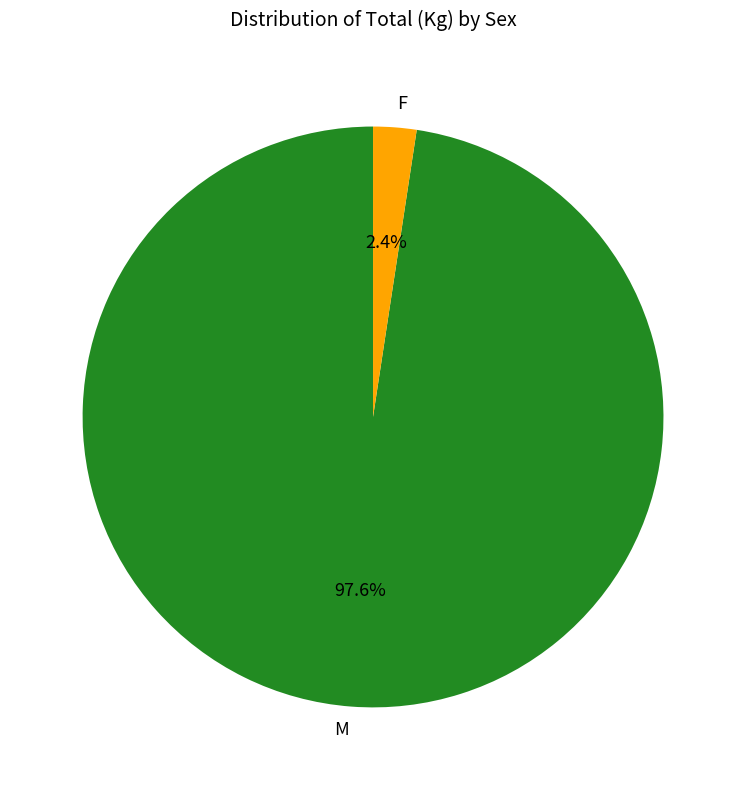

What is the largest slice in the pie chart?

M